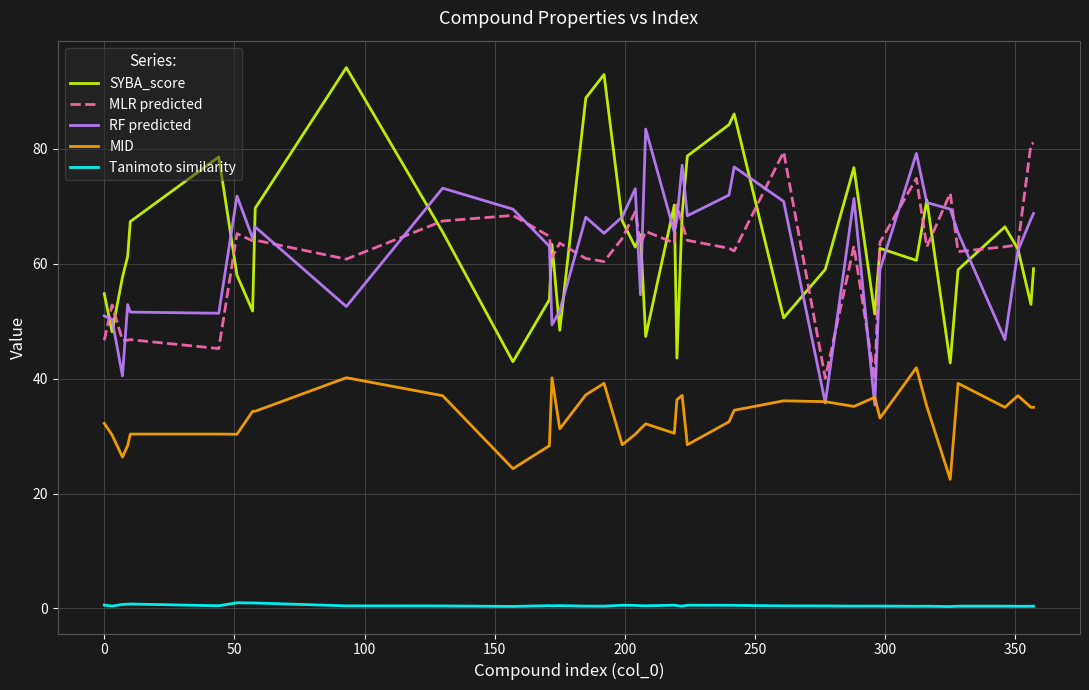

List the series in order of their peak value, lowest first.

Tanimoto similarity, MID, MLR predicted, RF predicted, SYBA_score